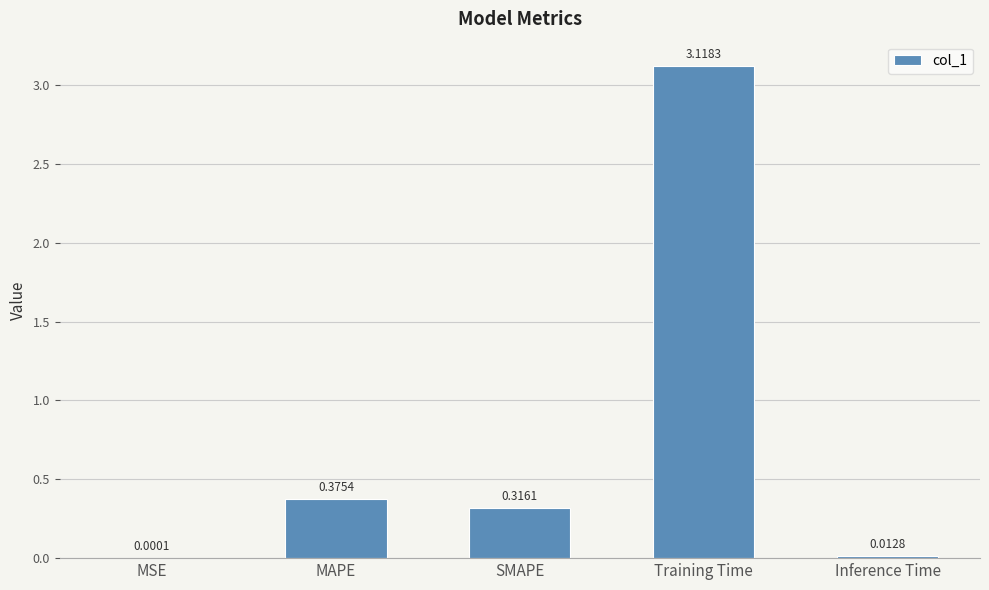

True or false: the data shows 0.6 at MAPE.

False